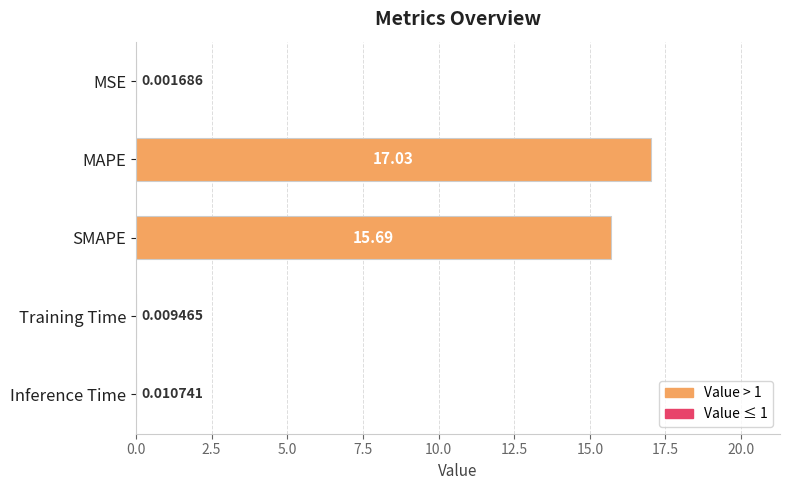

Where is the data nearest to the value 8?

SMAPE